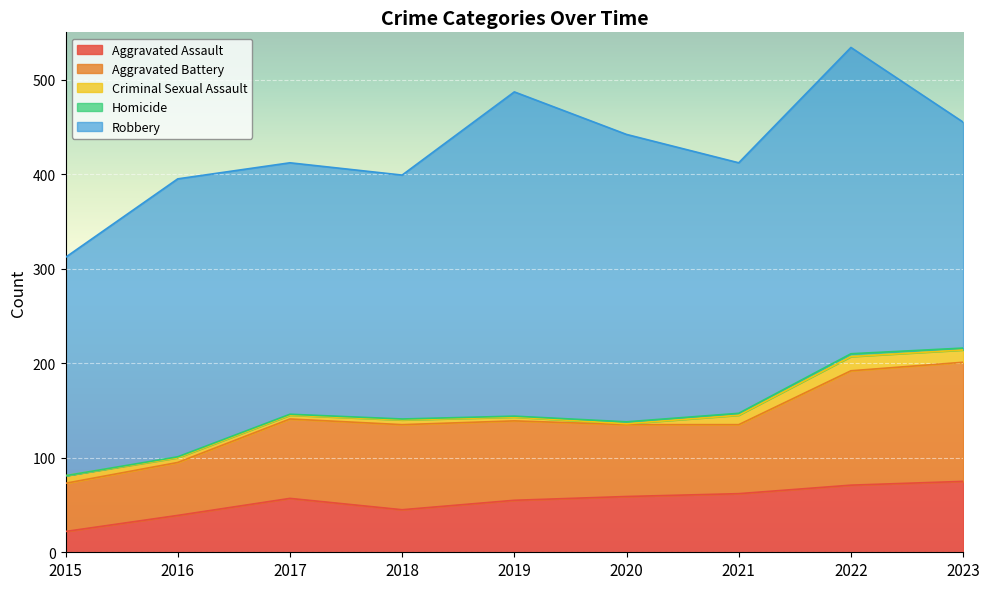

How many interior local peaks does the Homicide series have?

1